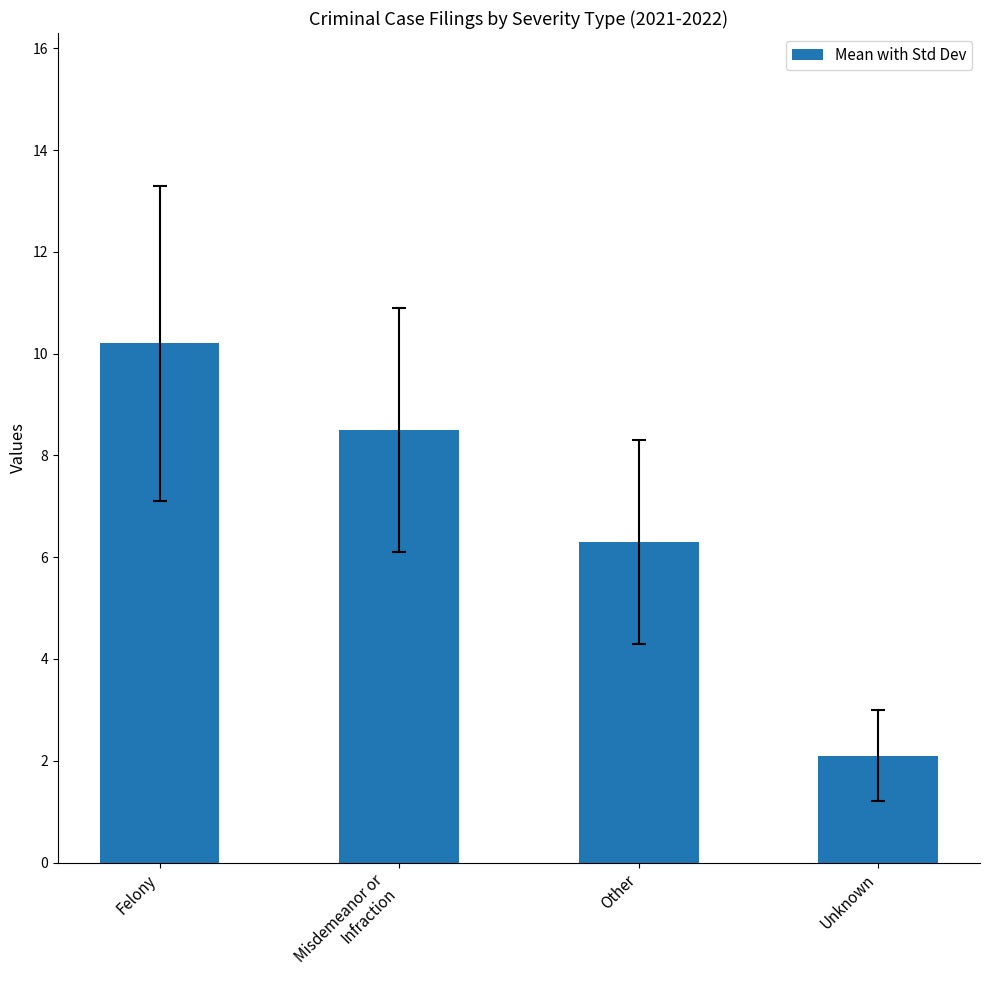

What is the change in value from Felony to Misdemeanor or
Infraction?

-1.7